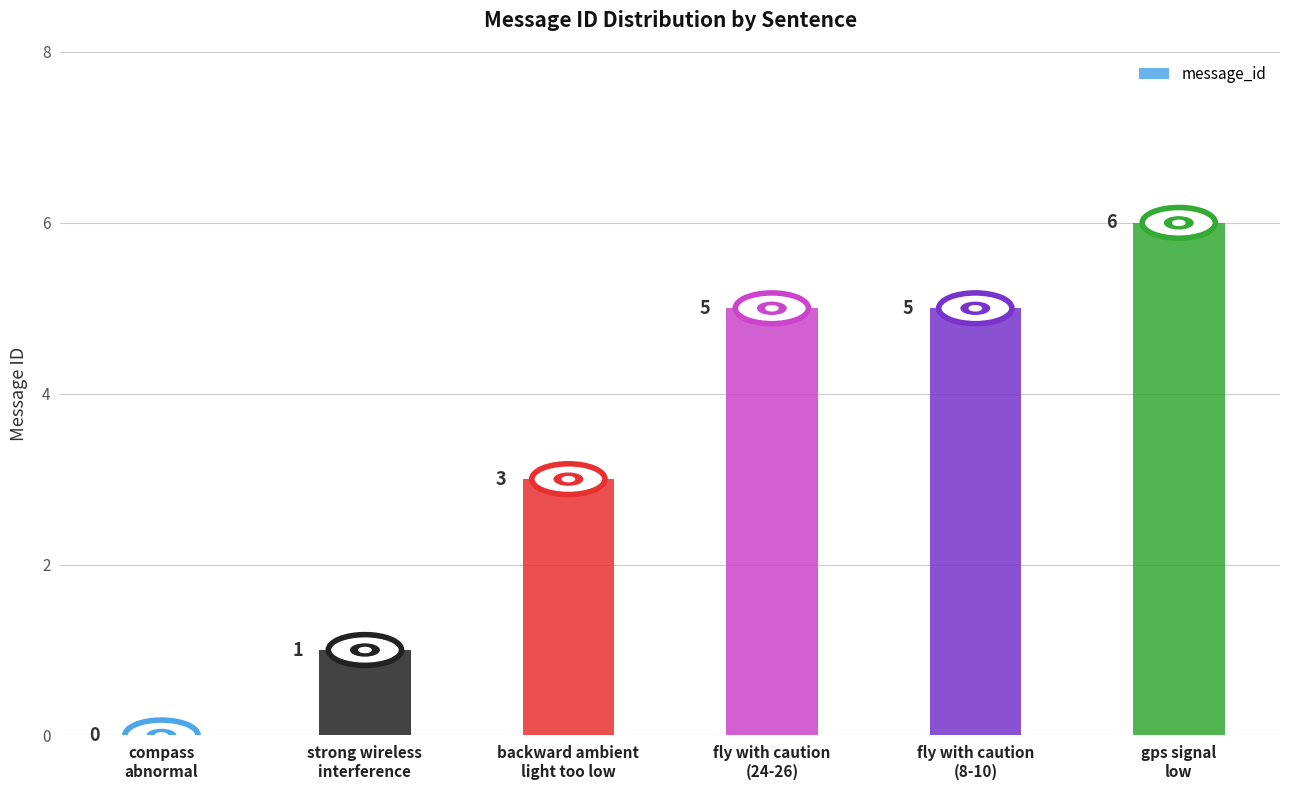

Reading left to right, list all the values displayed in this chart.

compass
abnormal=0	strong wireless
interference=1	backward ambient
light too low=3	fly with caution
(24-26)=5	fly with caution
(8-10)=5	gps signal
low=6